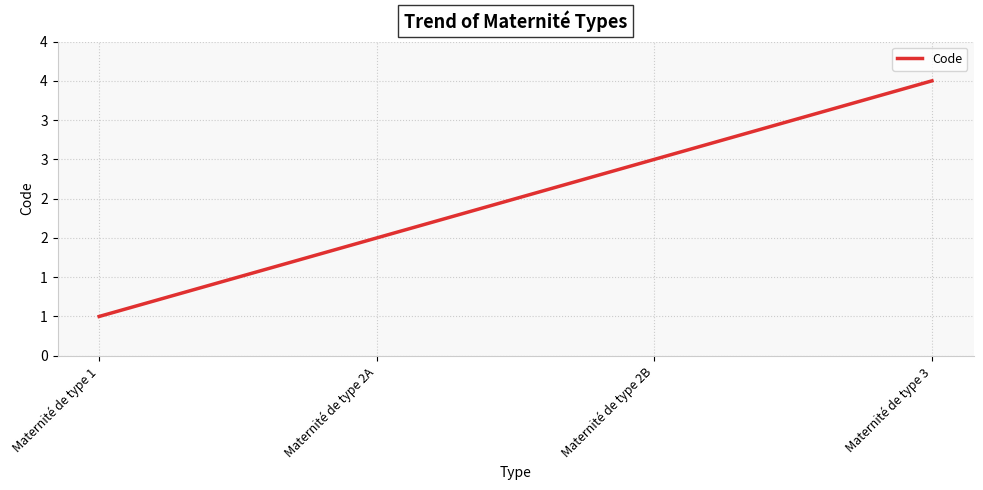

True or false: the data has more than 1 interior local peaks.

False